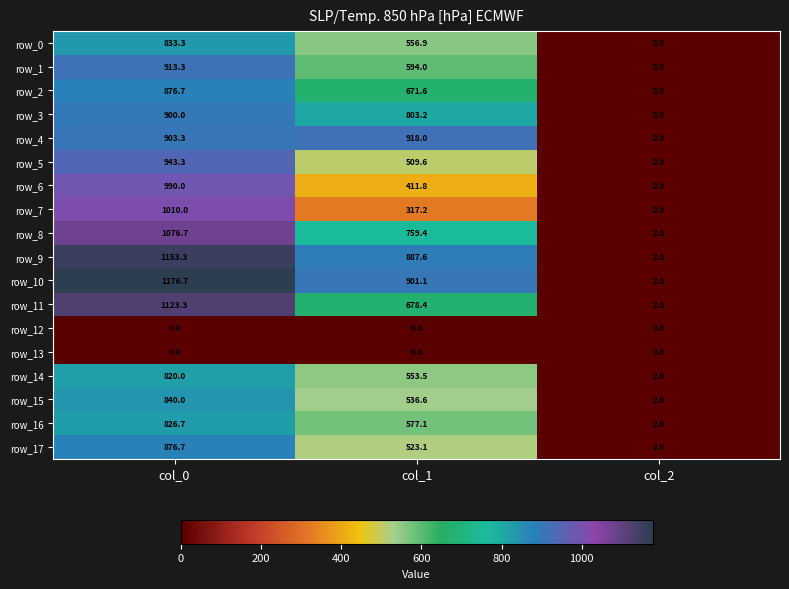

What is the minimum value for row_1?

2.0